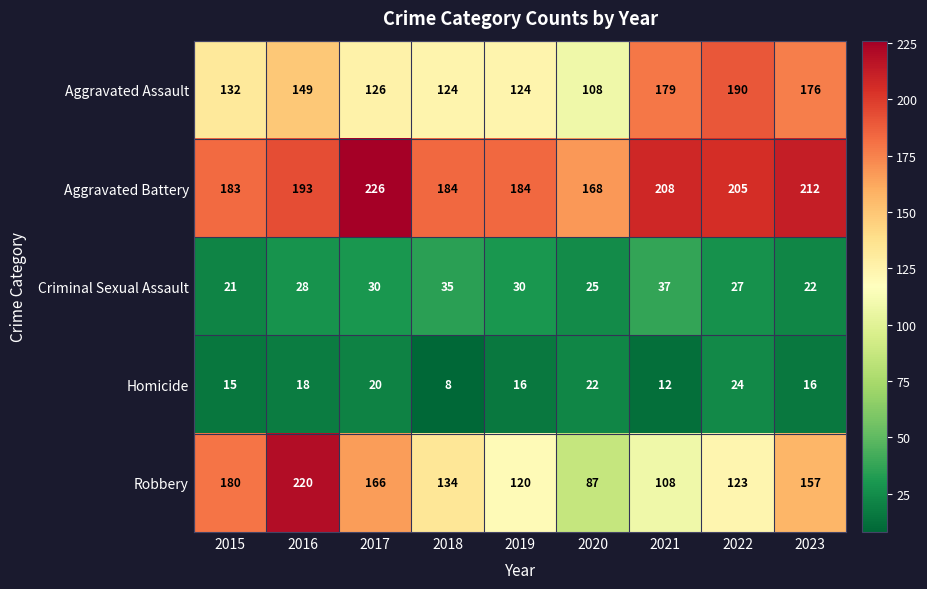

At which category does the chart reach its minimum across all series?

2018